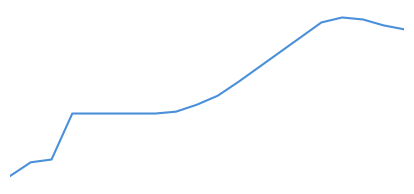

Does the chart have visible grid lines?

No